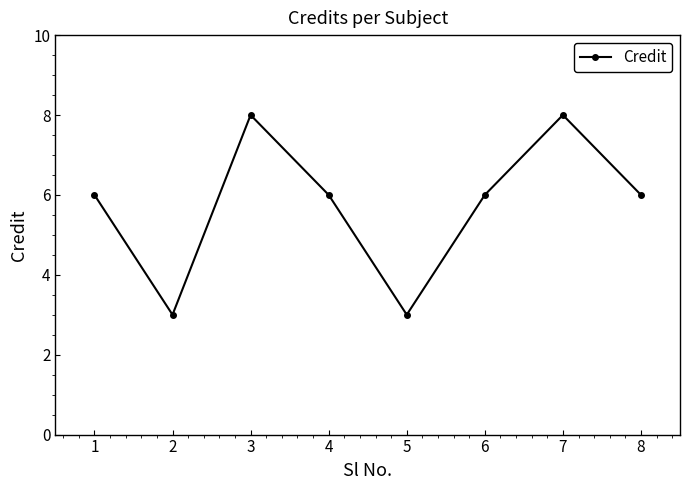

Approximately how many times larger is the value at 3 compared to 5?

2.7